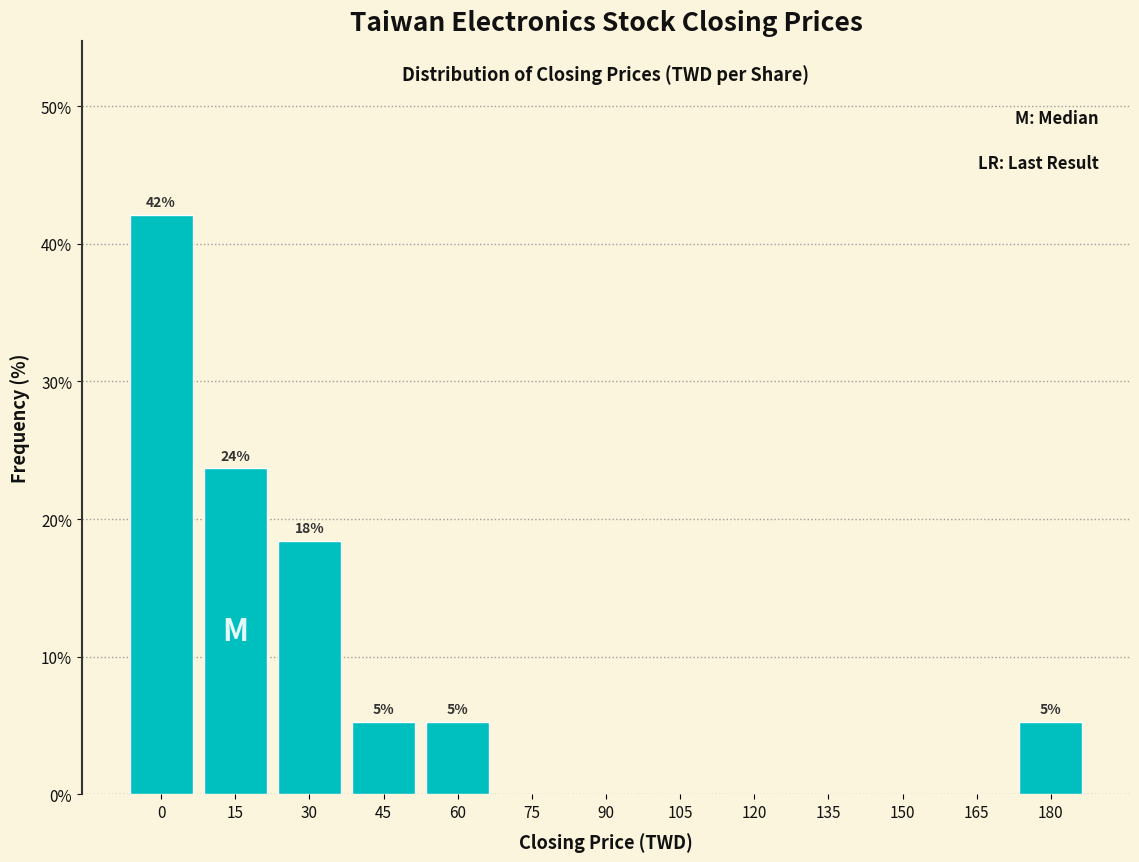

Reading left to right, transcribe all the data shown in this chart.

0=42.1	15=23.7	30=18.4	45=5.3	60=5.3	75=0.0	90=0.0	105=0.0	120=0.0	135=0.0	150=0.0	165=0.0	180=5.3